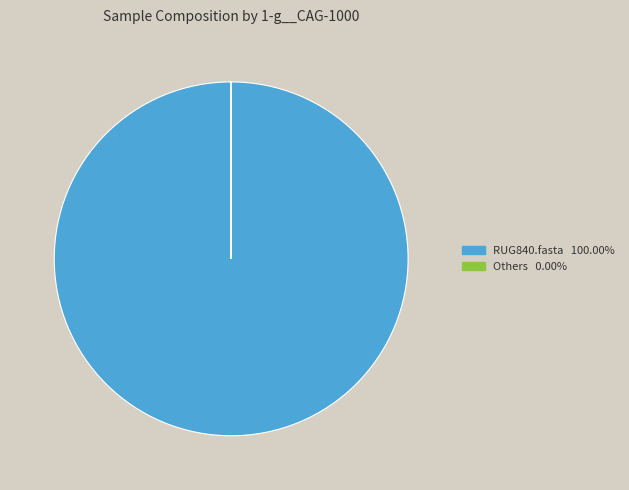

Does any single category account for the majority?

Yes